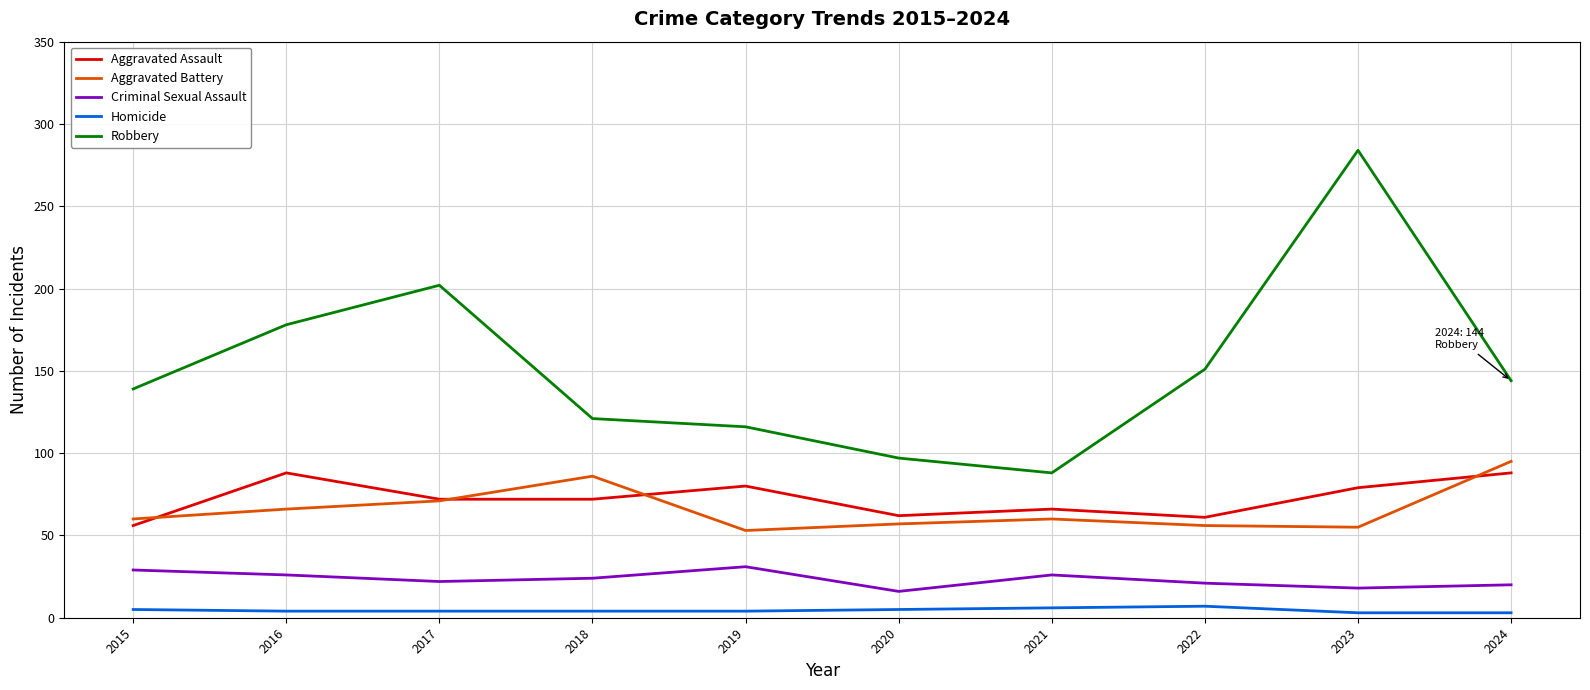

Is the value of Homicide at 2023 greater than the value of Criminal Sexual Assault at 2017?

No